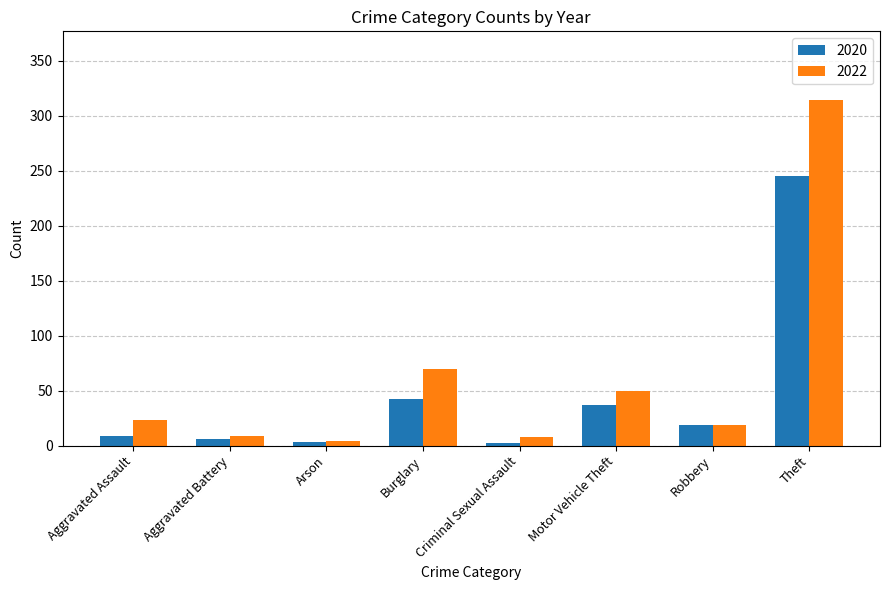

True or false: 2022 has a value of 314 at Theft.

True